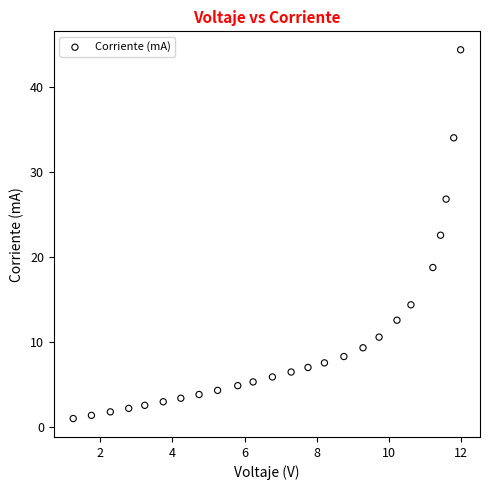

What is the range of X values (max minus min)?

10.7